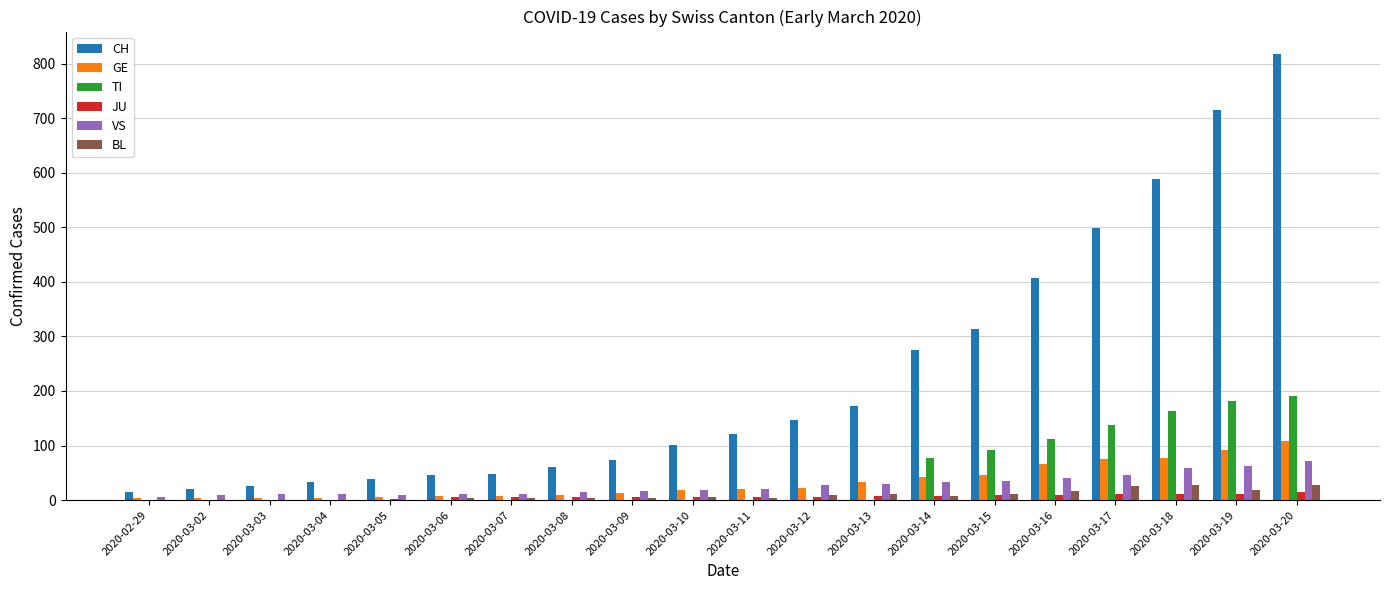

Is it true that GE equals 104 at 2020-03-18?

False